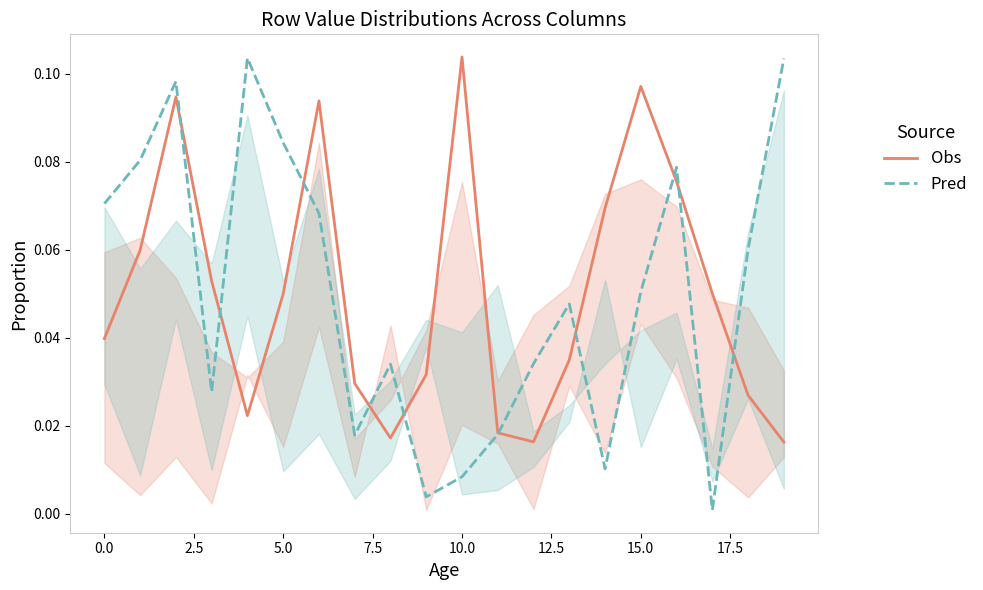

What are all the series names shown in the legend?

Obs, Pred